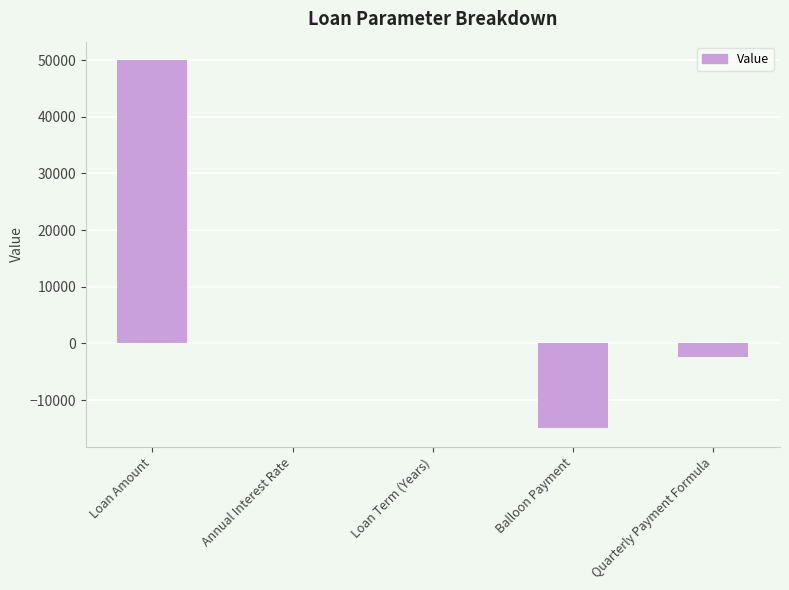

The value at Balloon Payment is -15000.0. True or false?

True